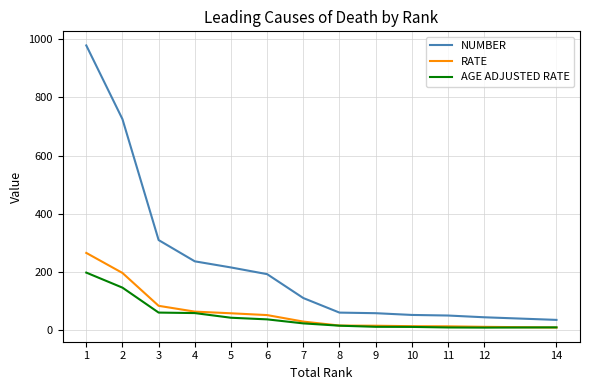

List the series in order of their peak value, lowest first.

AGE ADJUSTED RATE, RATE, NUMBER